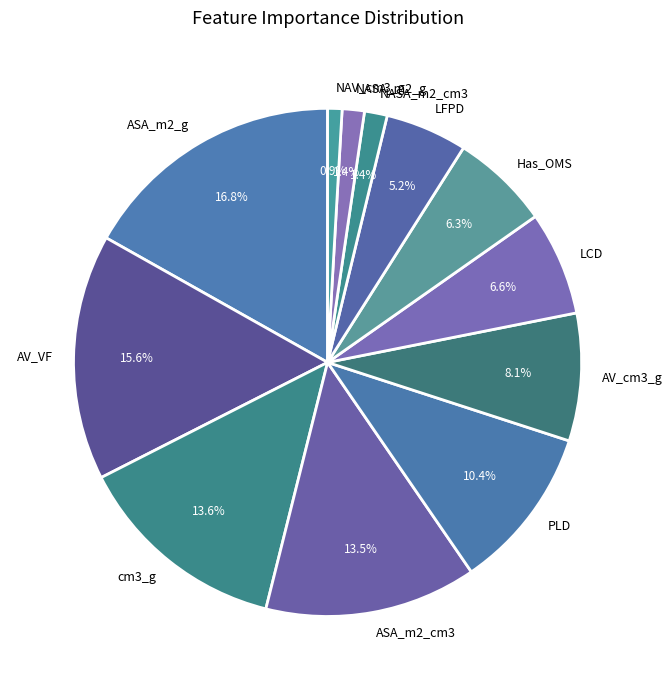

Which has a higher value, NASA_m2_cm3 or ASA_m2_cm3?

ASA_m2_cm3